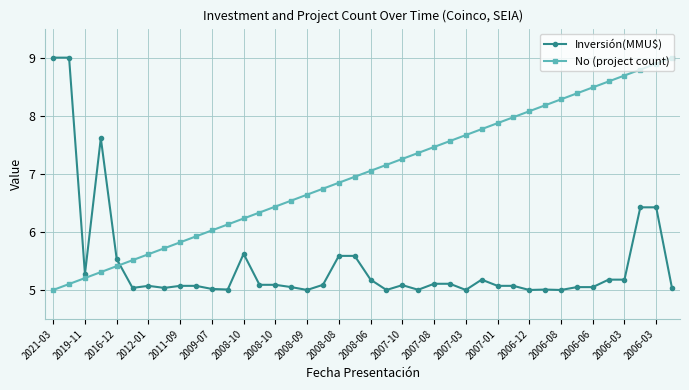

Which series ends up on top after the final intersection of No (project count) and Inversión(MMU$)?

No (project count)